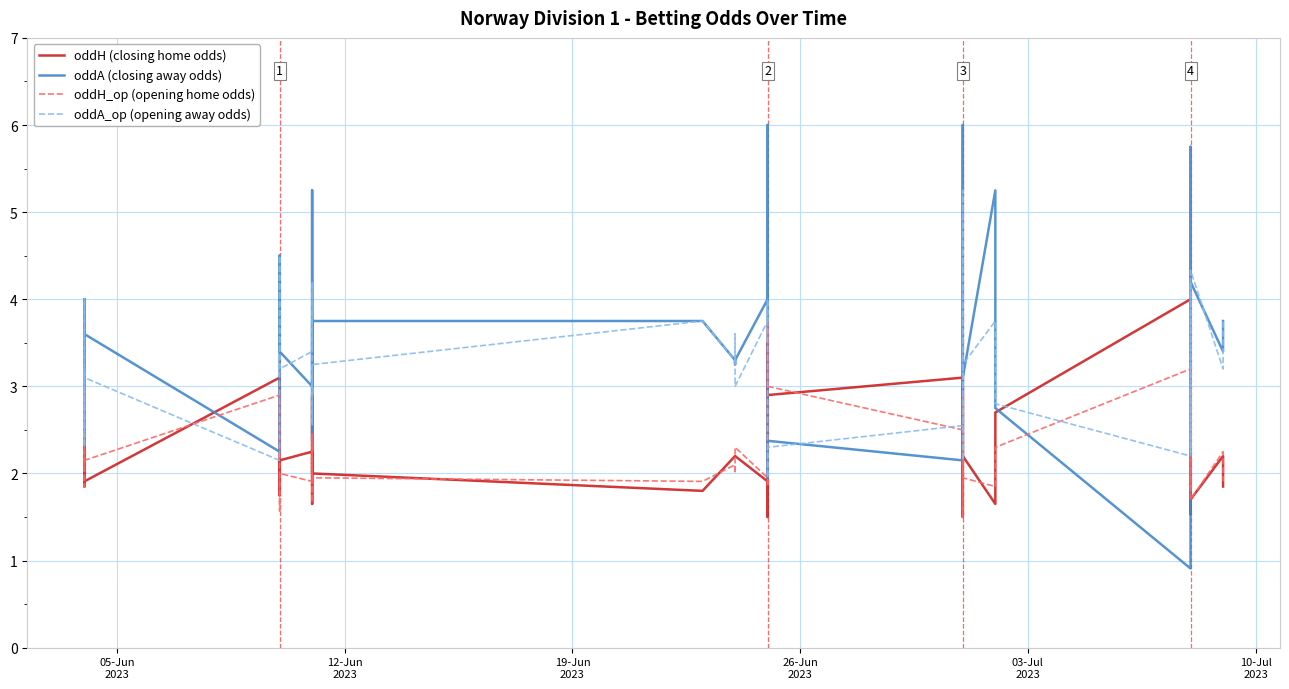

Which series has the largest total across all categories?

oddA (closing away odds)